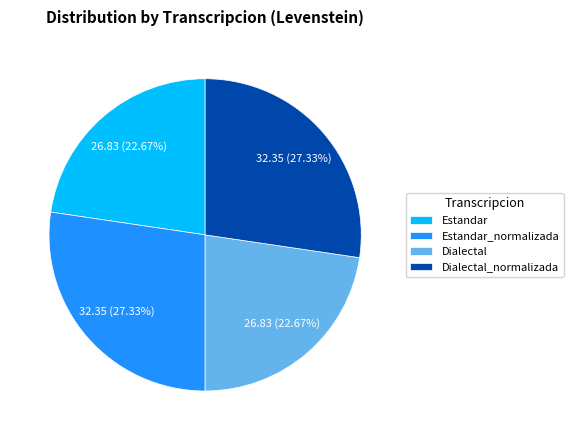

Which has a higher value, Dialectal or Dialectal_normalizada?

Dialectal_normalizada